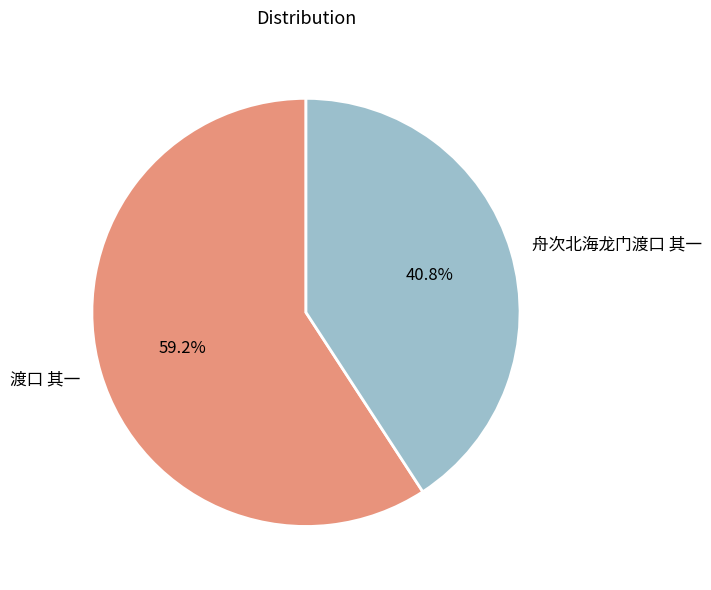

True or false: 渡口 其一 accounts for 49% of the total.

False